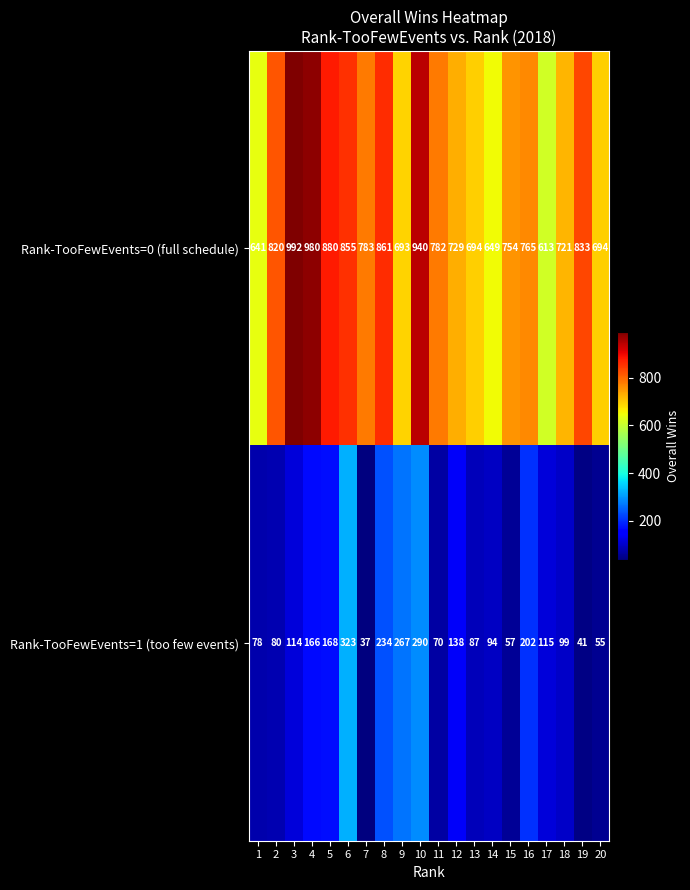

What is the minimum value shown in the chart?

37